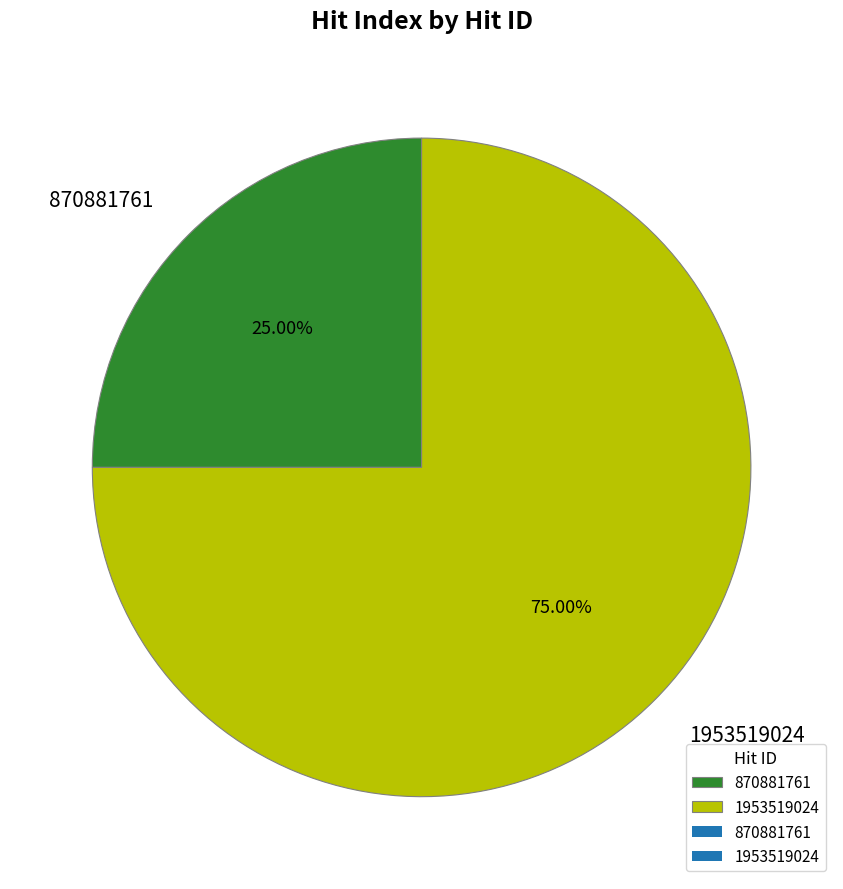

To the nearest percent, what portion does 1953519024 represent?

75%